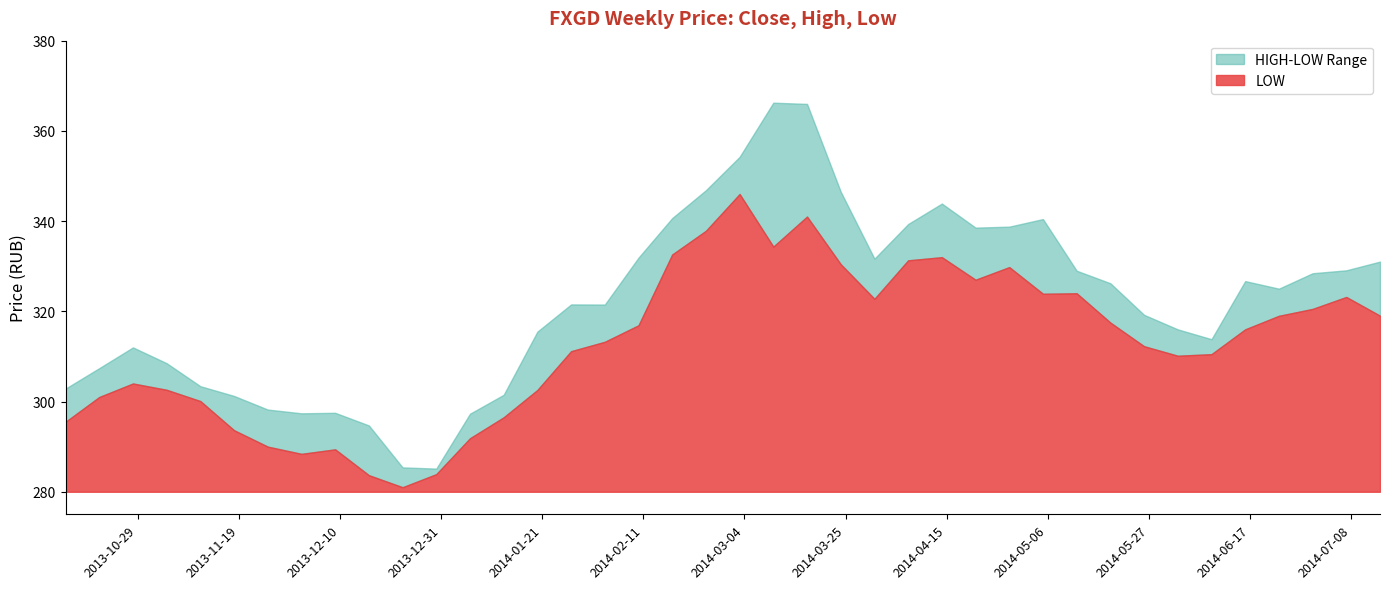

How many values in the CLOSE series exceed 317?

21